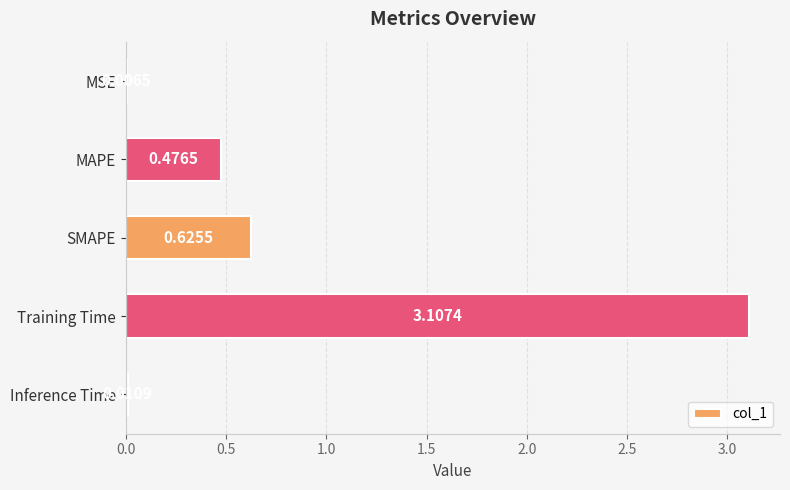

What is the sum of all values?

4.2